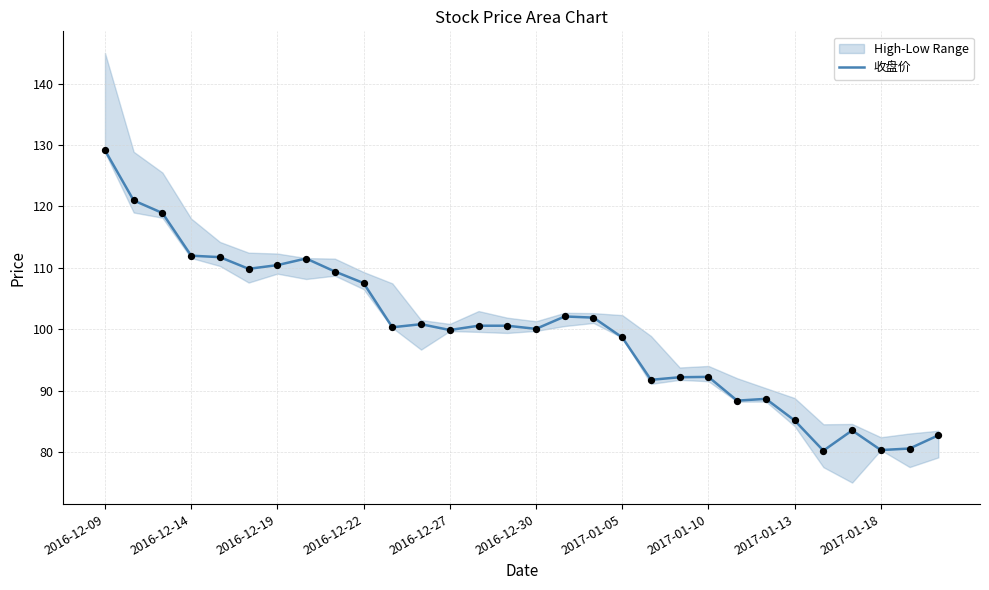

At which label does 收盘价 reach its peak?

2016-12-09